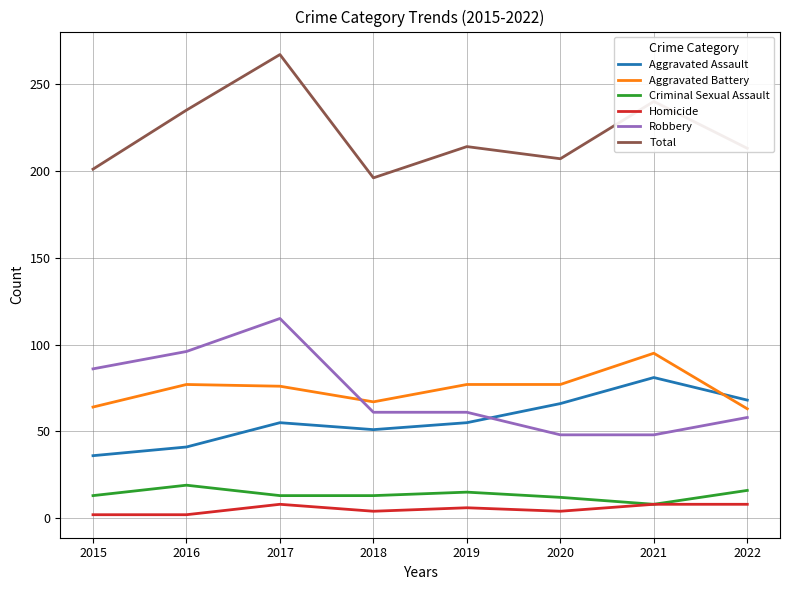

Is the value of Robbery at 2017 greater than the value of Criminal Sexual Assault at 2020?

Yes